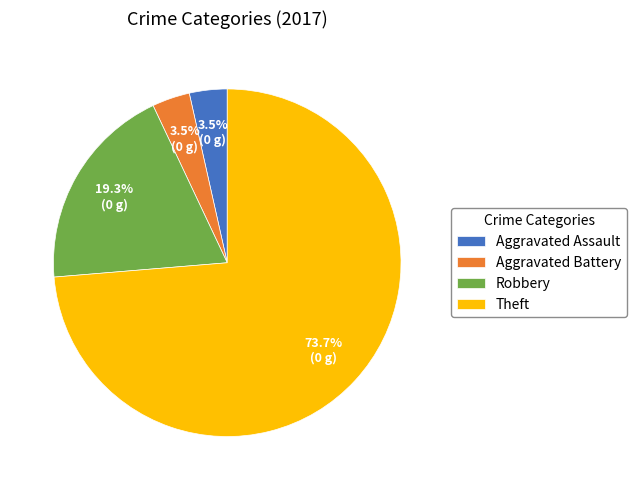

True or false: Robbery accounts for 19% of the total.

True